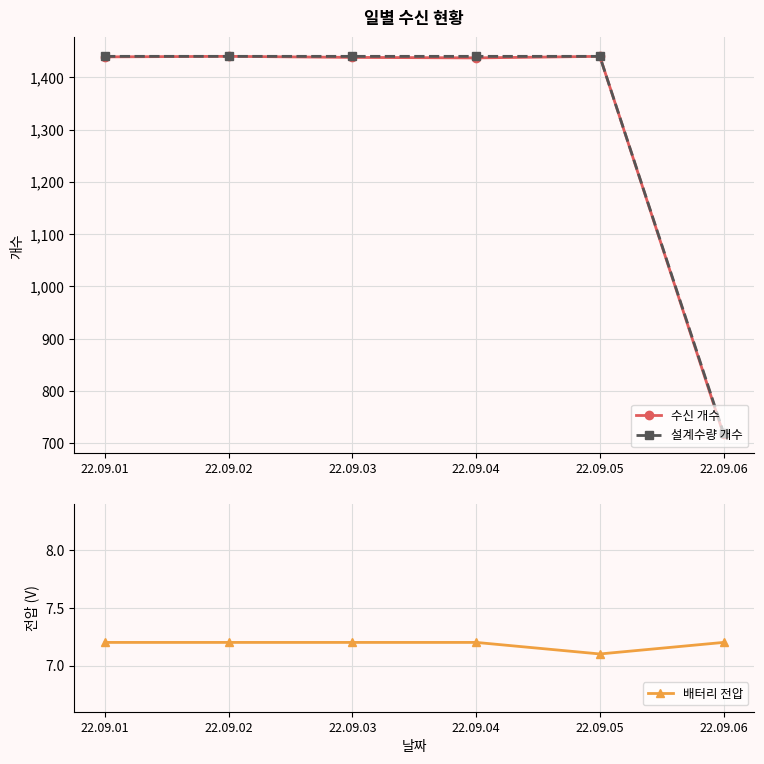

What is the sum of the 수신 개수 values at 22.09.06 and 22.09.05?

2157.0